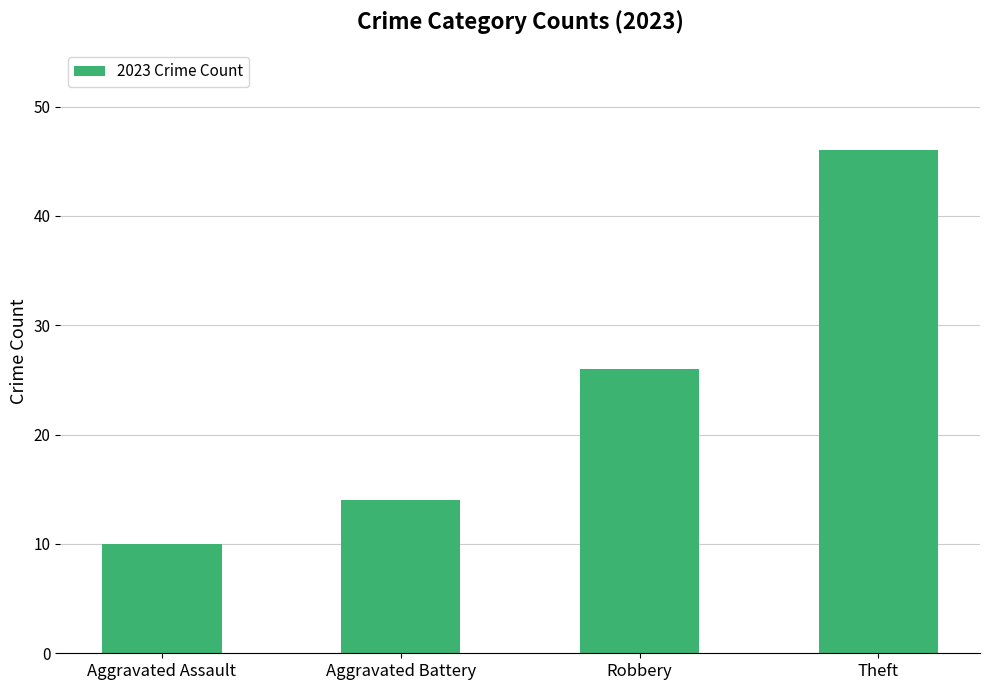

What position from the right is Theft?

1